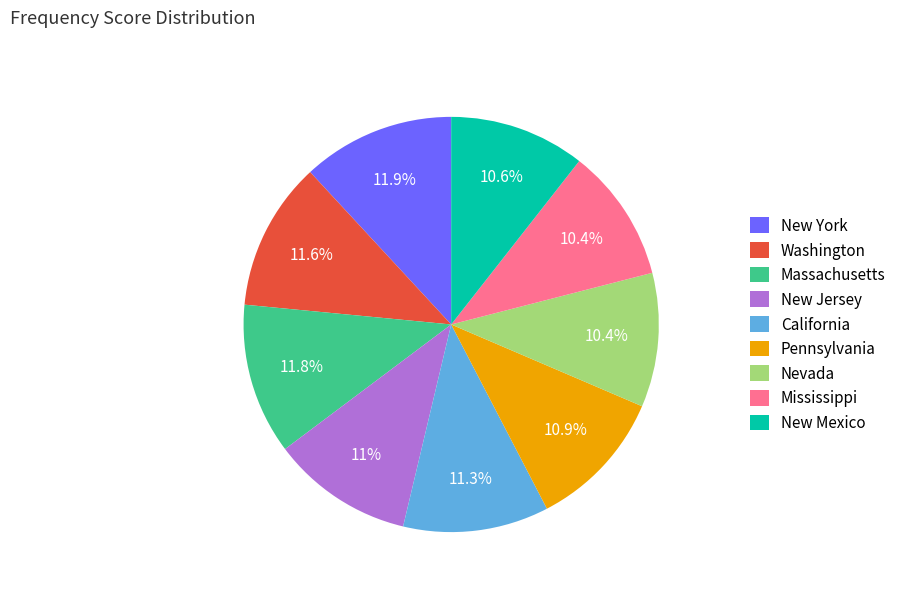

To the nearest percent, what percentage of the pie is New York?

12%